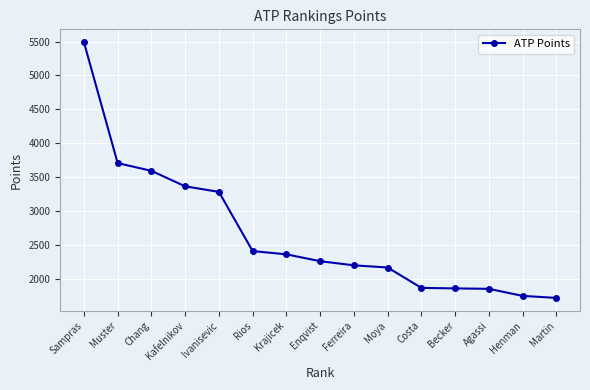

What is the value of the 6th point from the left?

2413